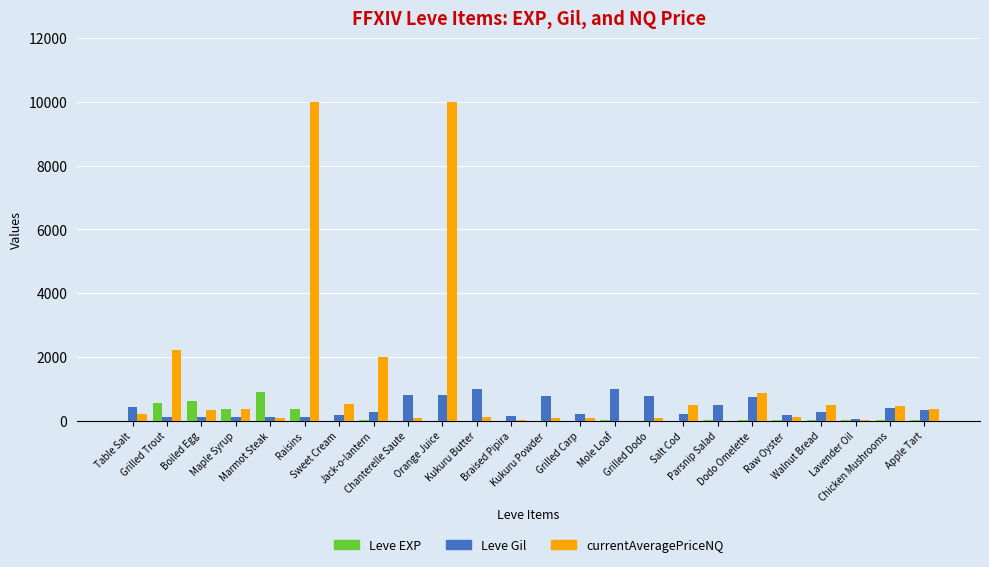

At which label does currentAveragePriceNQ first exceed 320?

Grilled Trout